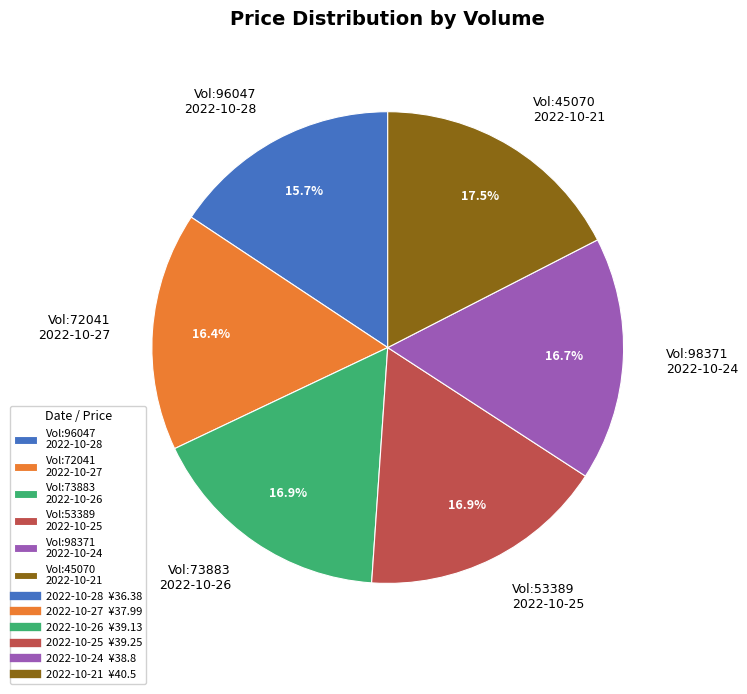

Combined, do Vol:53389 2022-10-25 and Vol:72041 2022-10-27 account for over 50%?

No